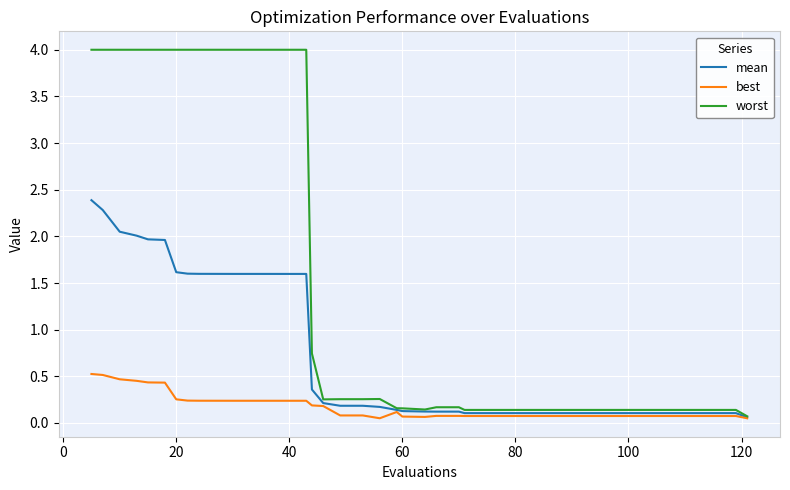

Which series has the largest total across all categories?

worst